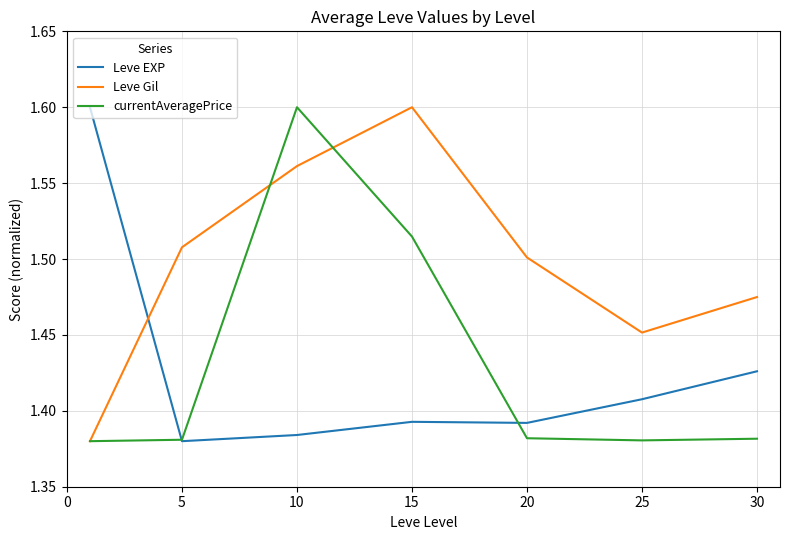

Which series has the largest total across all categories?

Leve Gil